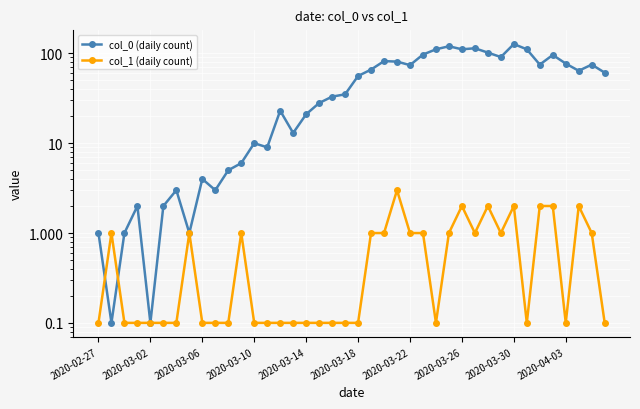

Reading left to right, what are all the values shown in this chart?

col_0 (daily count): 1.0	0.1	1.0	2.0	0.1	2.0	3.0	1.0	4.0	3.0	5.0	6.0	10.0	9.0	23.0	13.0	21.0	28.0	33.0	35.0	56.0	66.0	82.0	81.0	74.0	97.0	111.0	120.0	111.0	114.0	102.0	91.0	127.0	111.0	75.0	96.0	77.0	64.0	75.0	61.0
col_1 (daily count): 0.1	1.0	0.1	0.1	0.1	0.1	0.1	1.0	0.1	0.1	0.1	1.0	0.1	0.1	0.1	0.1	0.1	0.1	0.1	0.1	0.1	1.0	1.0	3.0	1.0	1.0	0.1	1.0	2.0	1.0	2.0	1.0	2.0	0.1	2.0	2.0	0.1	2.0	1.0	0.1